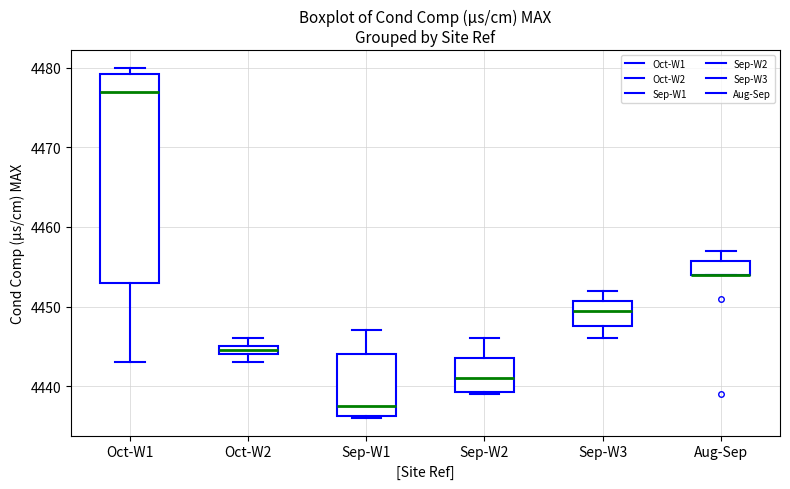

Where is the lower edge of the box for Oct-W1 on the y-axis? The values are not printed on the chart, so give them approximately, as read against the axis.

4453